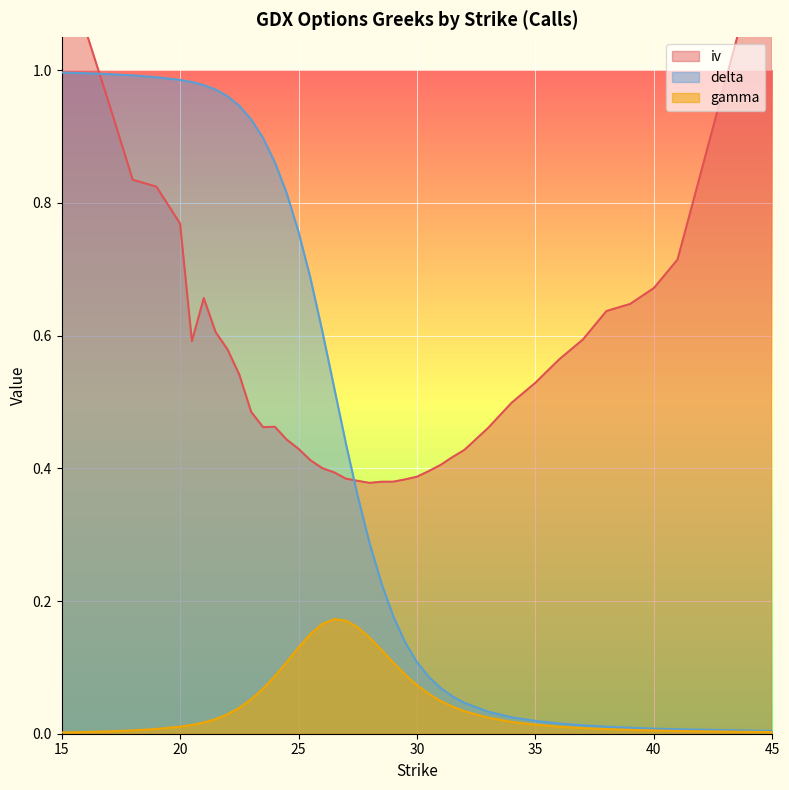

Which series has the largest total across all categories?

iv